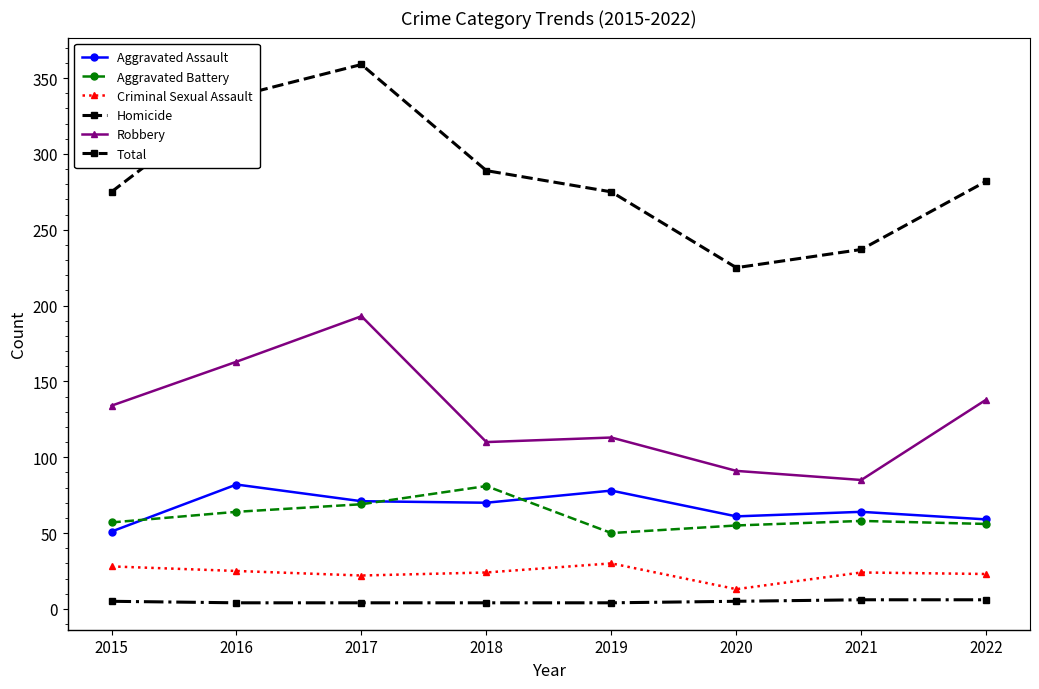

Which series has the largest total across all categories?

Total